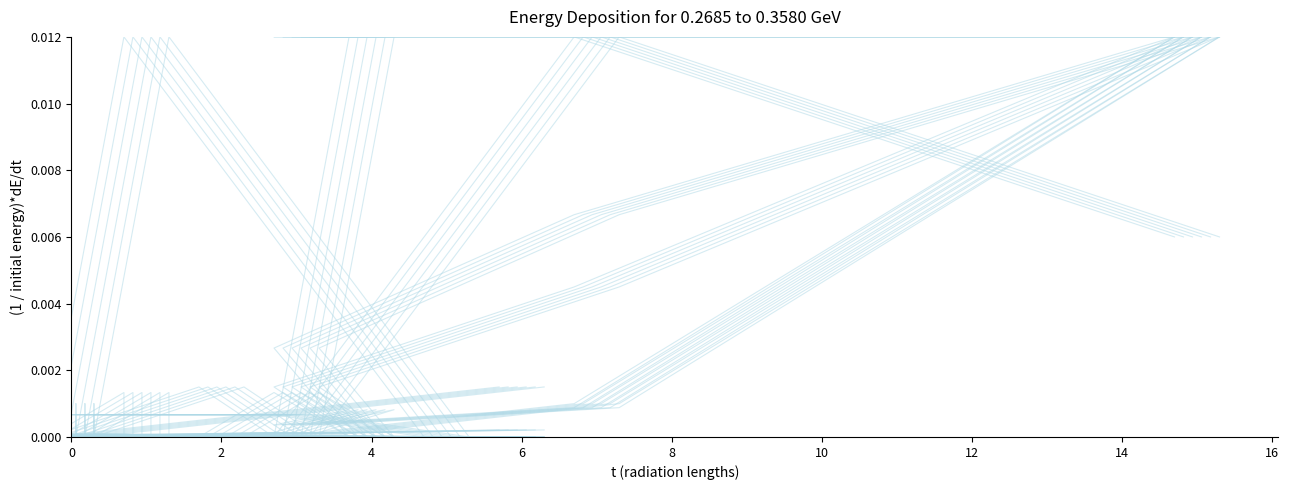

In col_2, how many points are higher than both neighbors (excluding endpoints)?

2